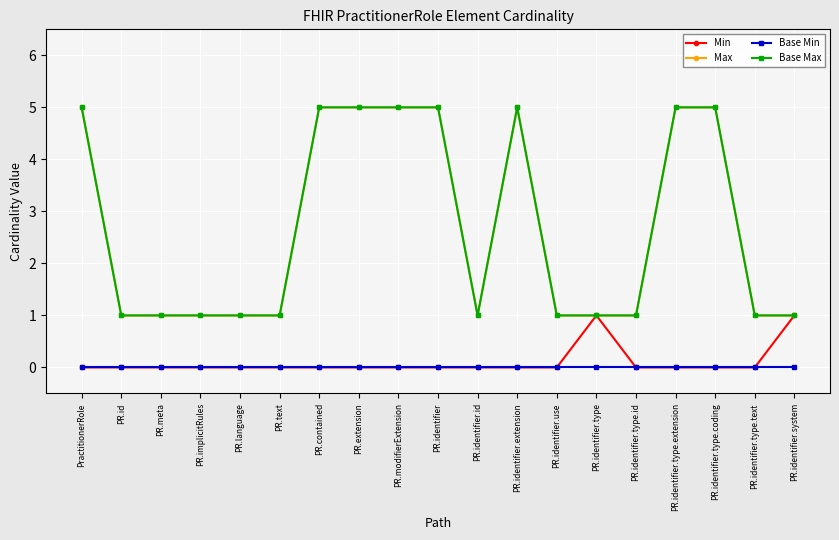

Where is the first local minimum for Base Max?

PR.identifier.id